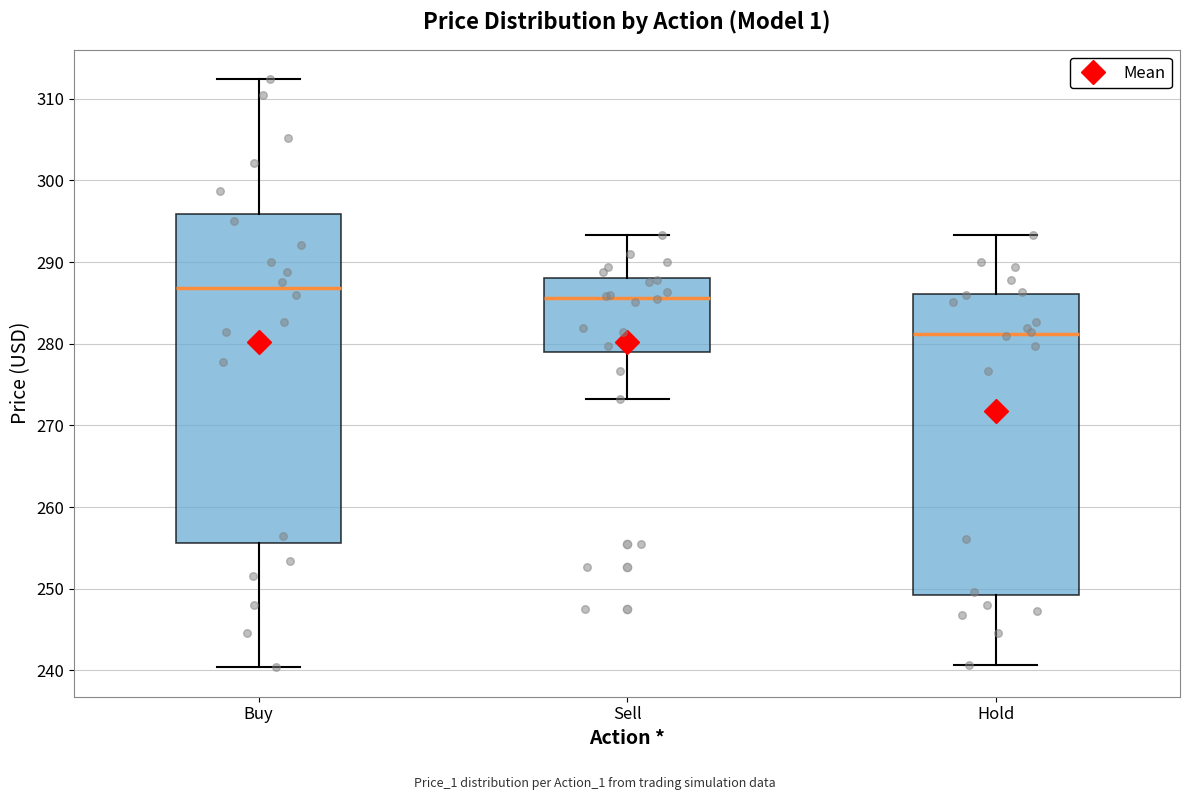

Where is the upper edge of the box for Buy on the y-axis? The values are not printed on the chart, so give them approximately, as read against the axis.

296